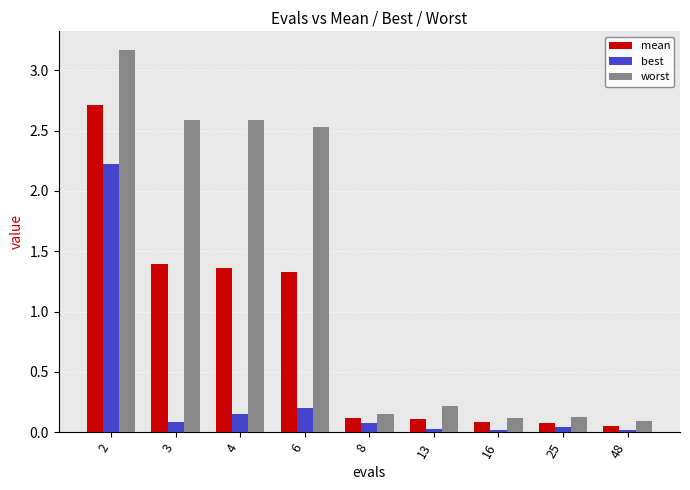

What are all the series names shown in the legend?

mean, best, worst